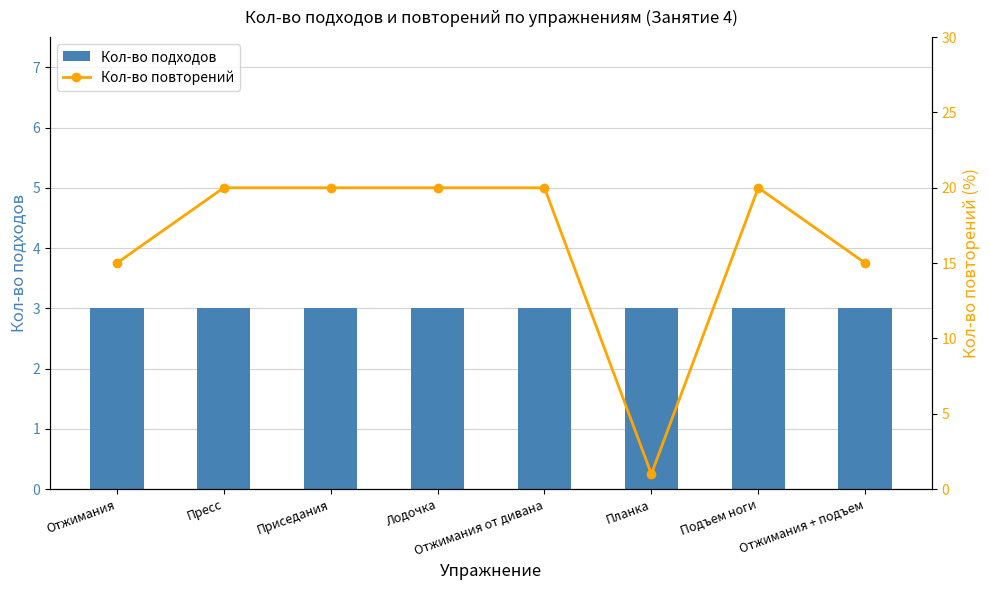

Between Пресс and Приседания, which series saw the biggest shift?

Кол-во подходов